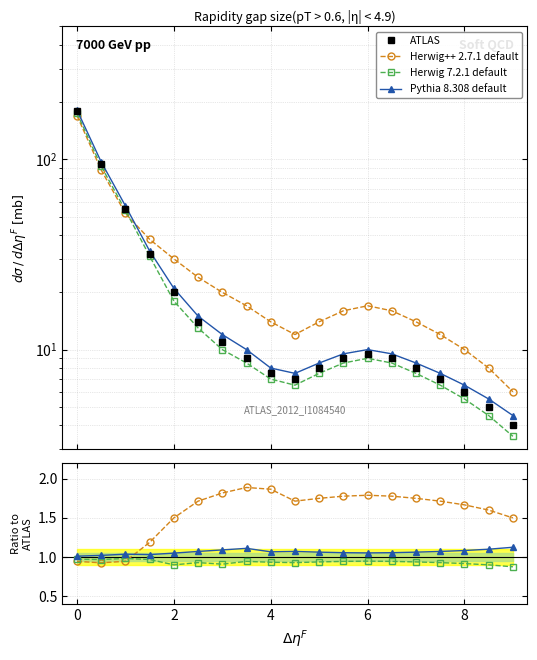

Count the number of data series in this chart.

4